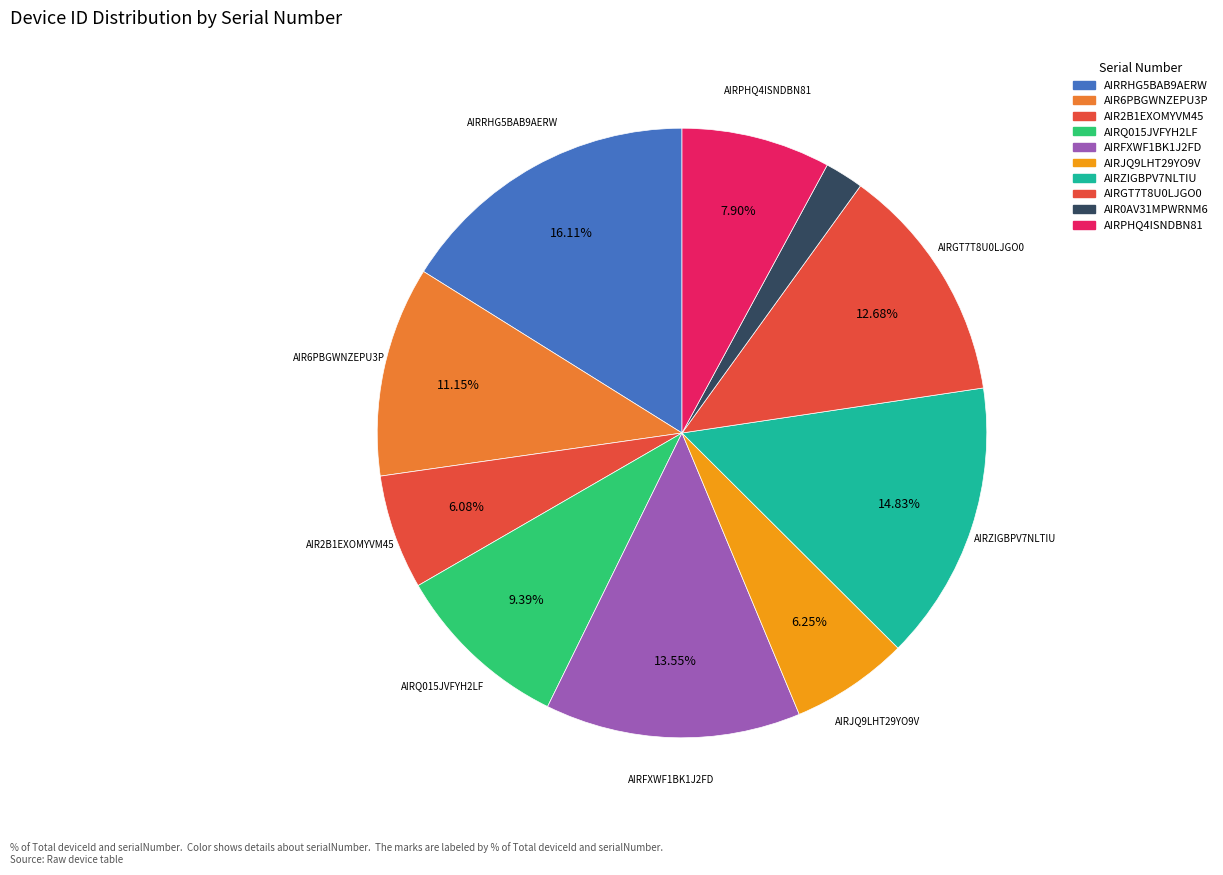

Count the number of slices in the pie.

10